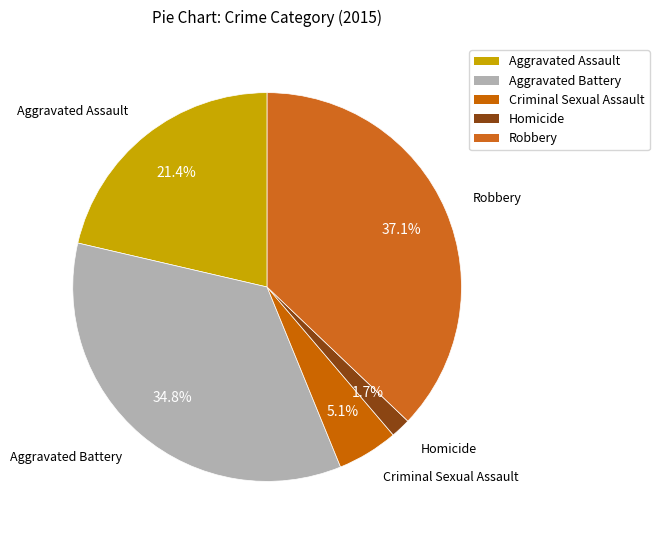

To the nearest percent, what portion does Robbery represent?

37%